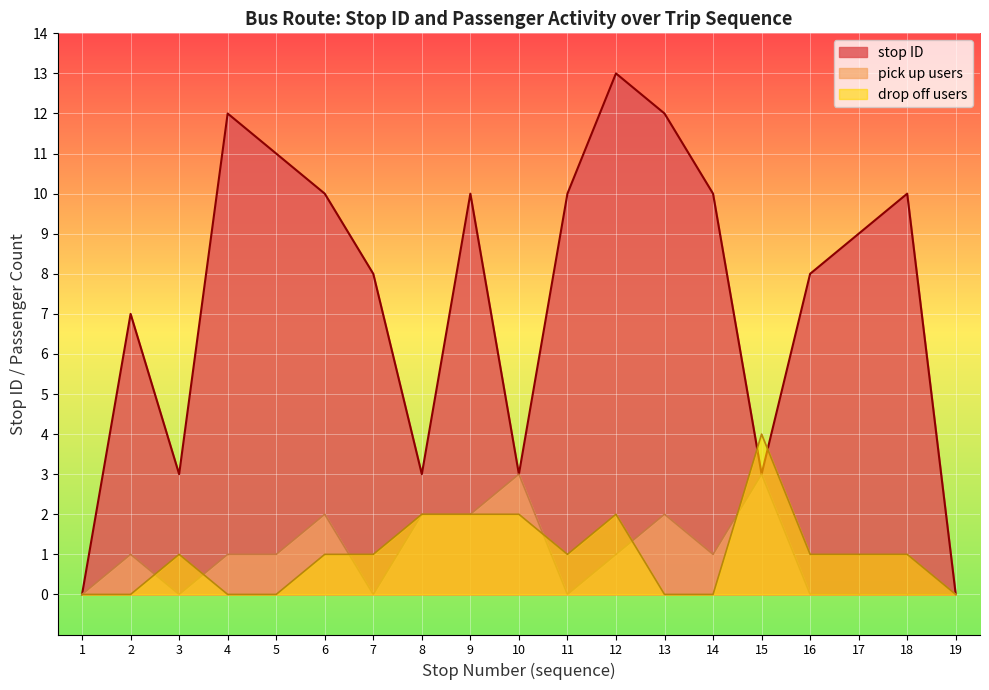

Which has a higher value, 1 or 13?

13